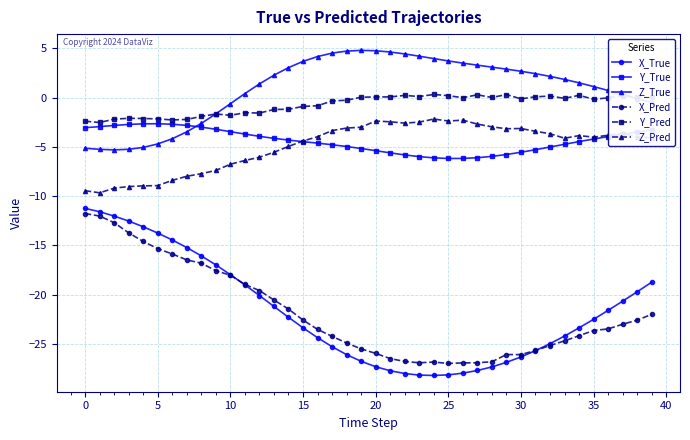

True or false: X_True and Y_True intersect in this chart.

False